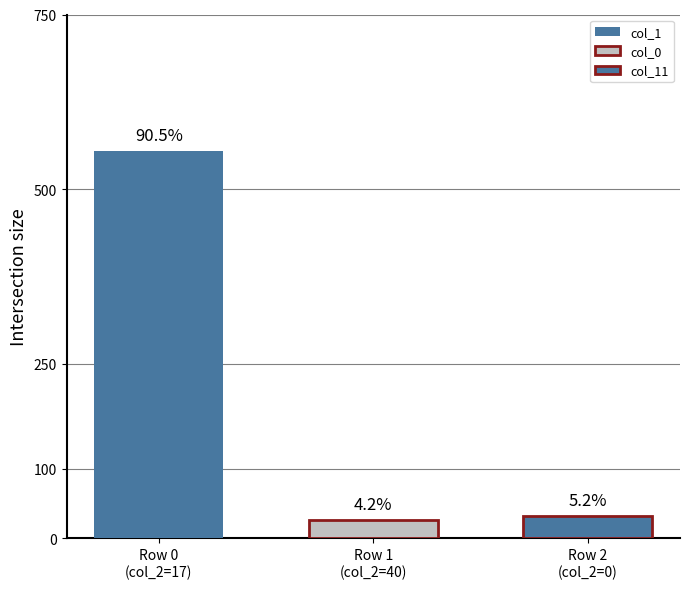

How many bars are there in total?

3